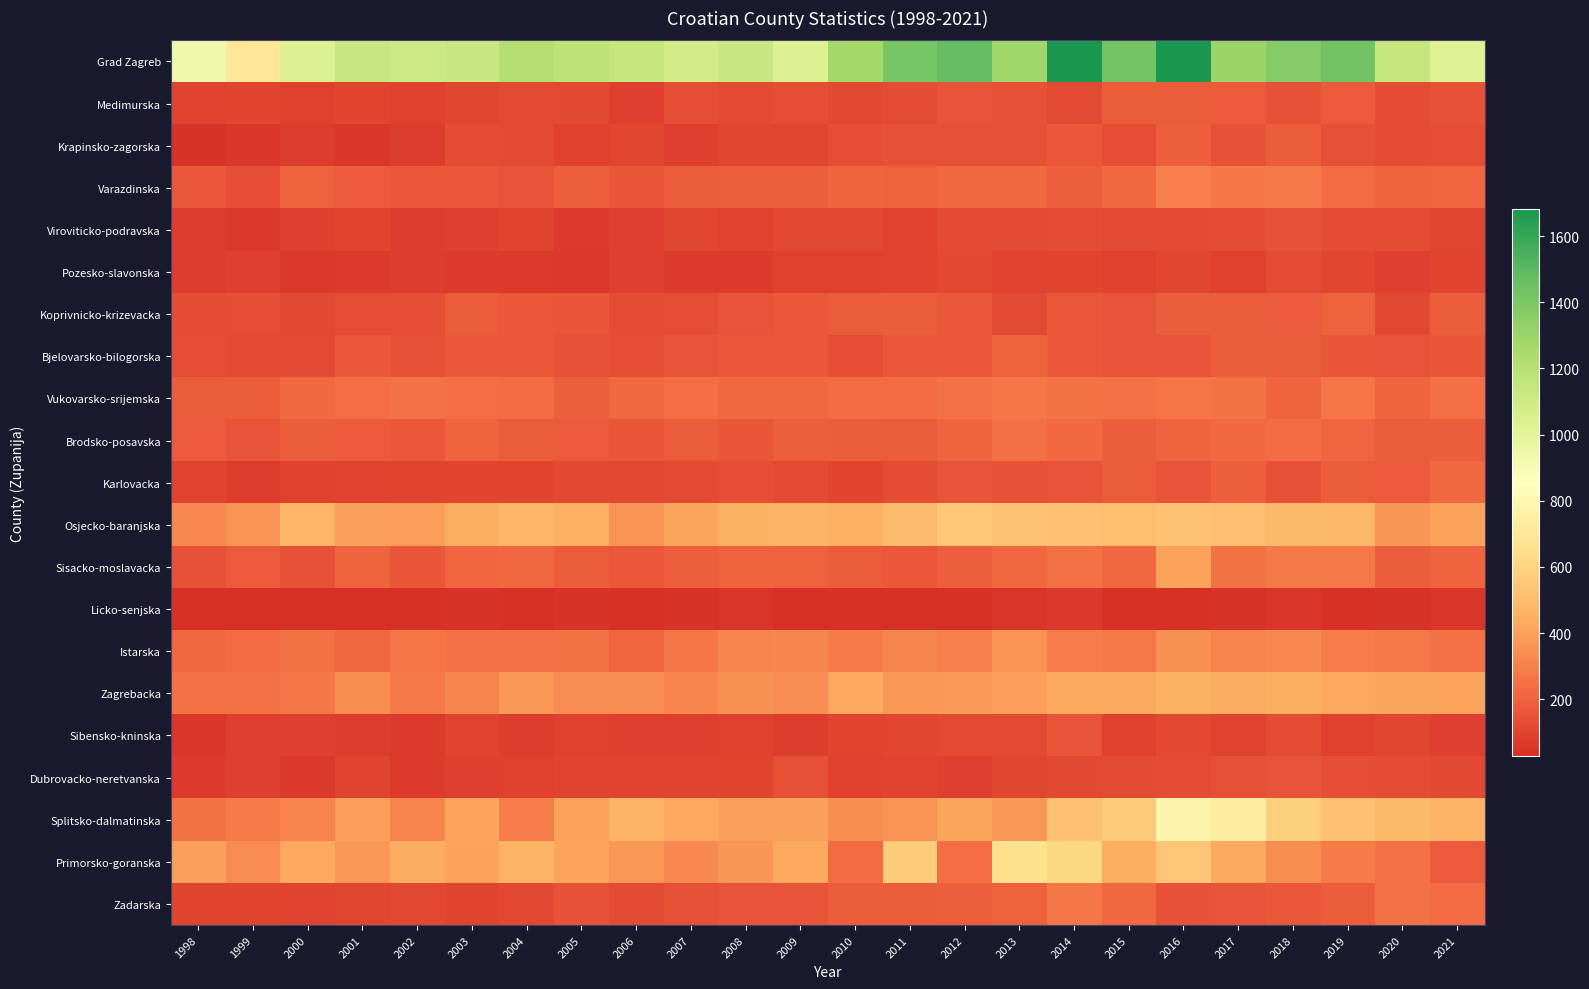

Which category has the lowest value across all series?

1998